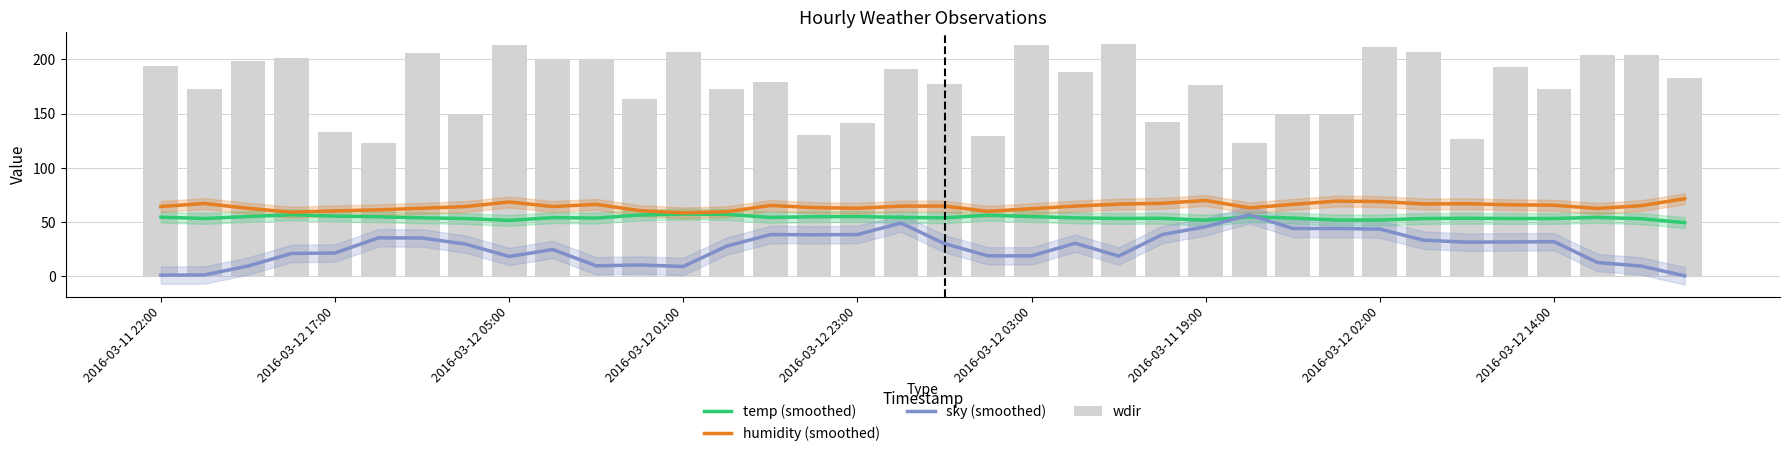

Where does the temp (smoothed) series first go above 54?

2016-03-11 22:00